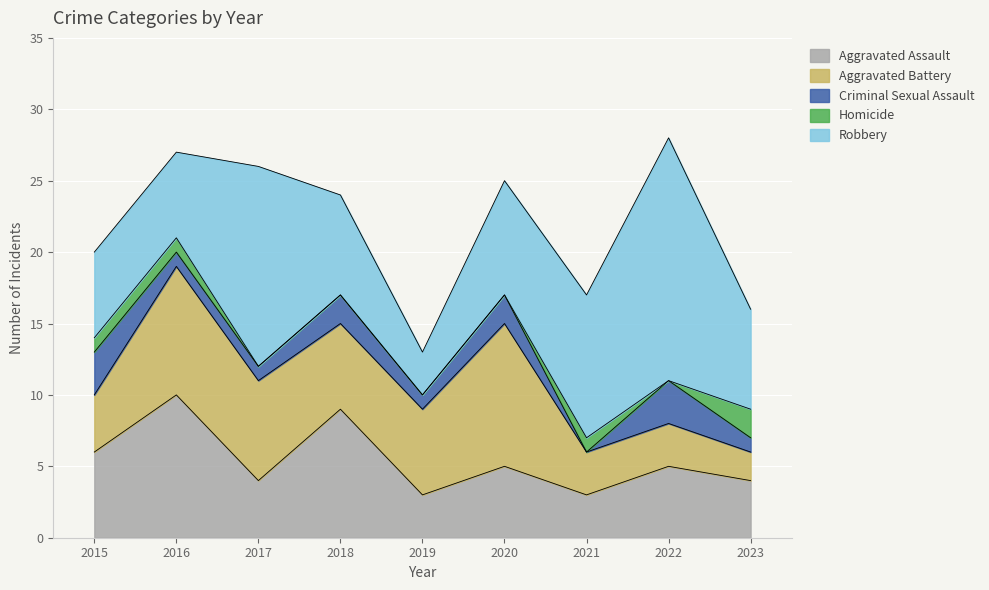

How many interior local peaks does the Homicide series have?

1